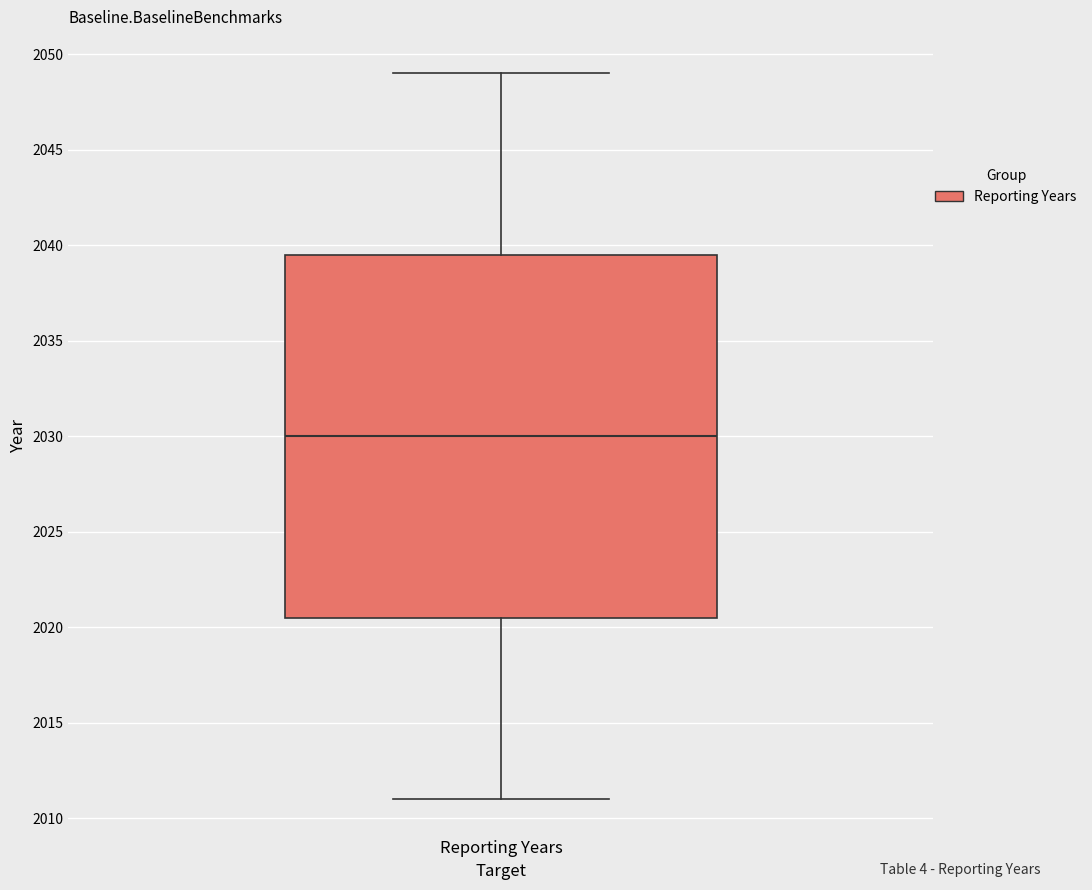

Transcribe this box plot: give where the median line is, the range the box spans, and where the two whiskers end, as read against the y-axis. The values are not printed on the chart, so give them approximately, as read against the axis.

median 2030.0, box 2020.5 to 2039.5, whiskers 2011.0 to 2049.0